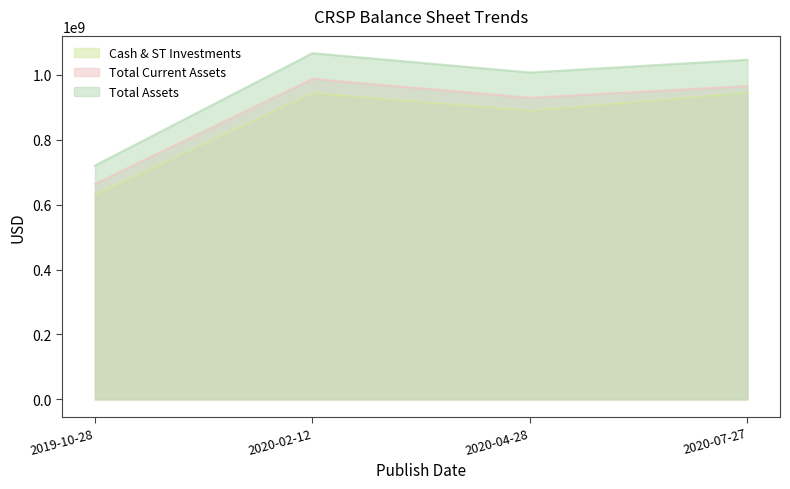

At which label is Cash & ST Investments closest to 787392500?

2020-04-28